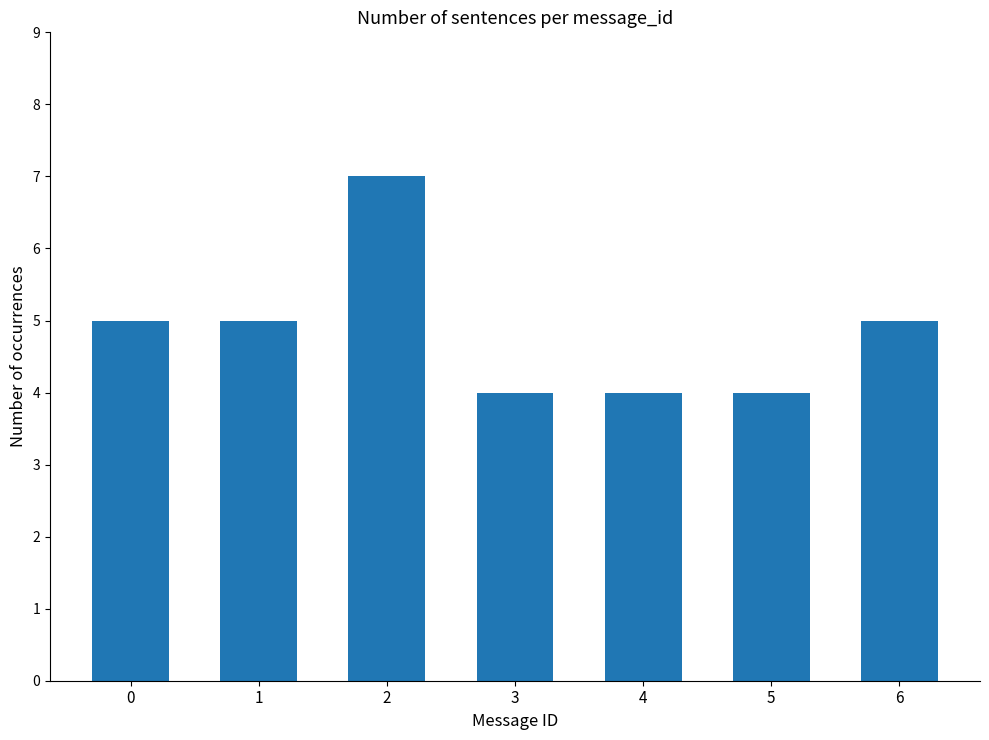

Is it true that the value at 1 is 2?

False